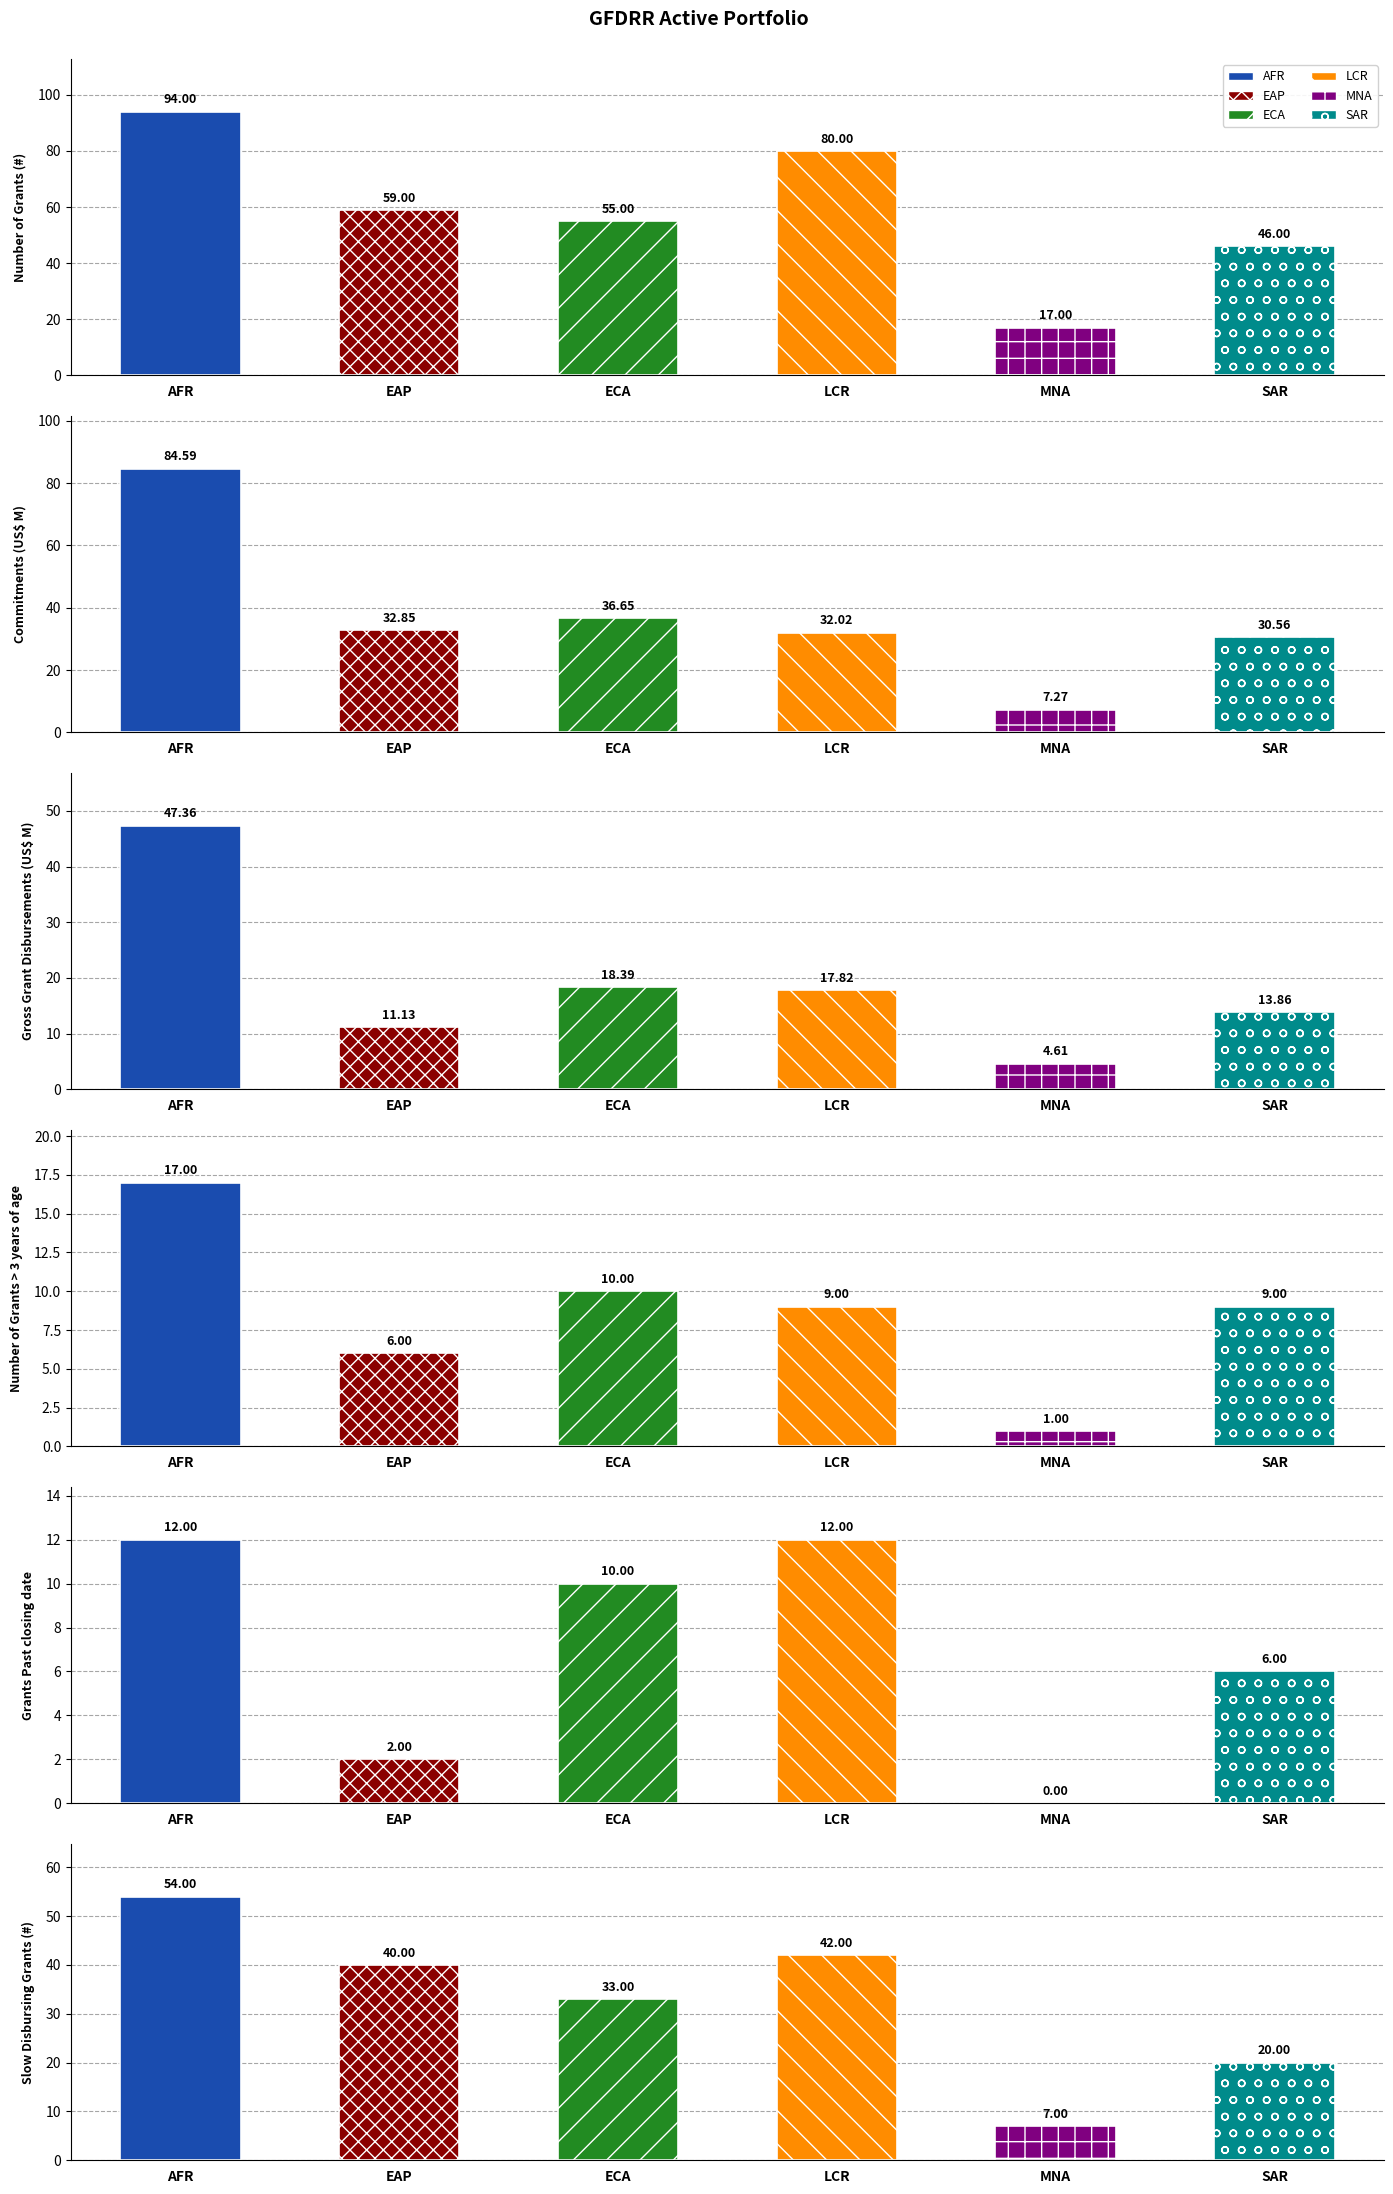

Reading left to right, list all the values displayed in this chart.

Number of Grants (#): 94.0	59.0	55.0	80.0	17.0	46.0
Commitments (US$ M): 84.6	32.9	36.6	32.0	7.3	30.6
Gross Grant Disbursements (US$ M): 47.4	11.1	18.4	17.8	4.6	13.9
Number of Grants > 3 years of age: 17.0	6.0	10.0	9.0	1.0	9.0
Grants Past closing date: 12.0	2.0	10.0	12.0	0.0	6.0
Slow Disbursing Grants (#): 54.0	40.0	33.0	42.0	7.0	20.0